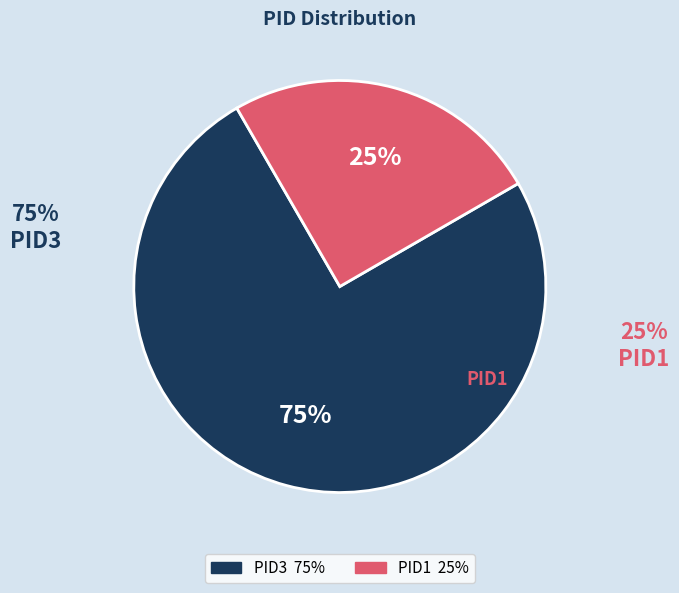

Do PID1 and PID3 together represent more than half of the pie?

Yes